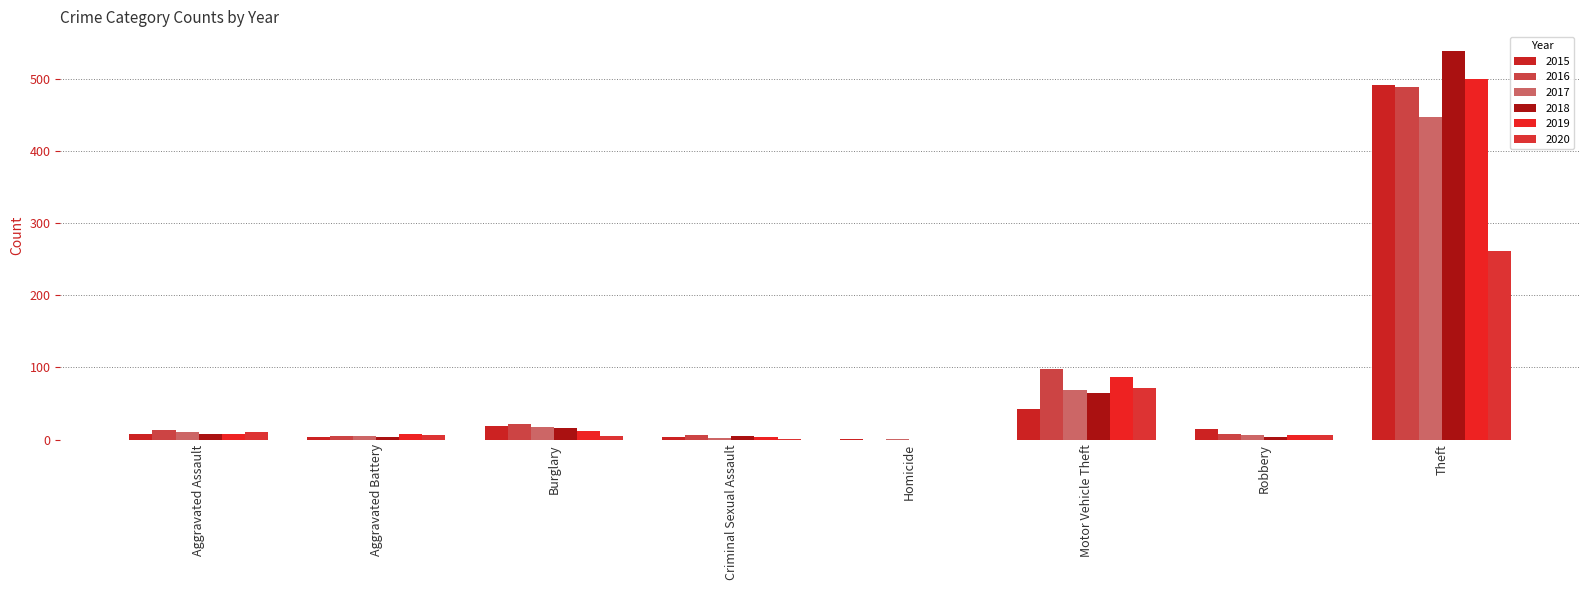

What is the greatest value displayed?

539